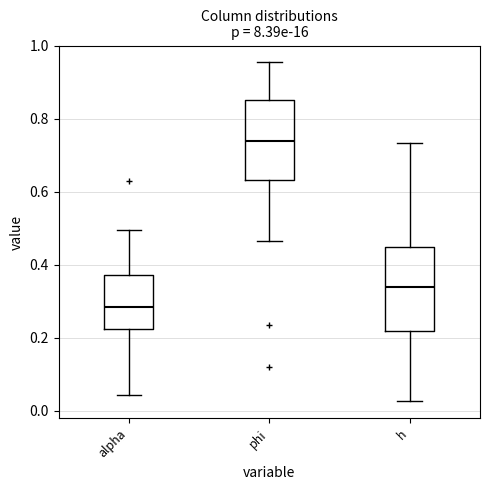

Reading left to right, read every box against the y-axis: the position of its median line, the range the box covers, and the ends of its whiskers. The values are not printed on the chart, so give them approximately, as read against the axis.

alpha: median 0.28, box 0.22 to 0.38, whiskers 0.04 to 0.50
phi: median 0.74, box 0.64 to 0.86, whiskers 0.46 to 0.96
h: median 0.34, box 0.22 to 0.44, whiskers 0.02 to 0.74